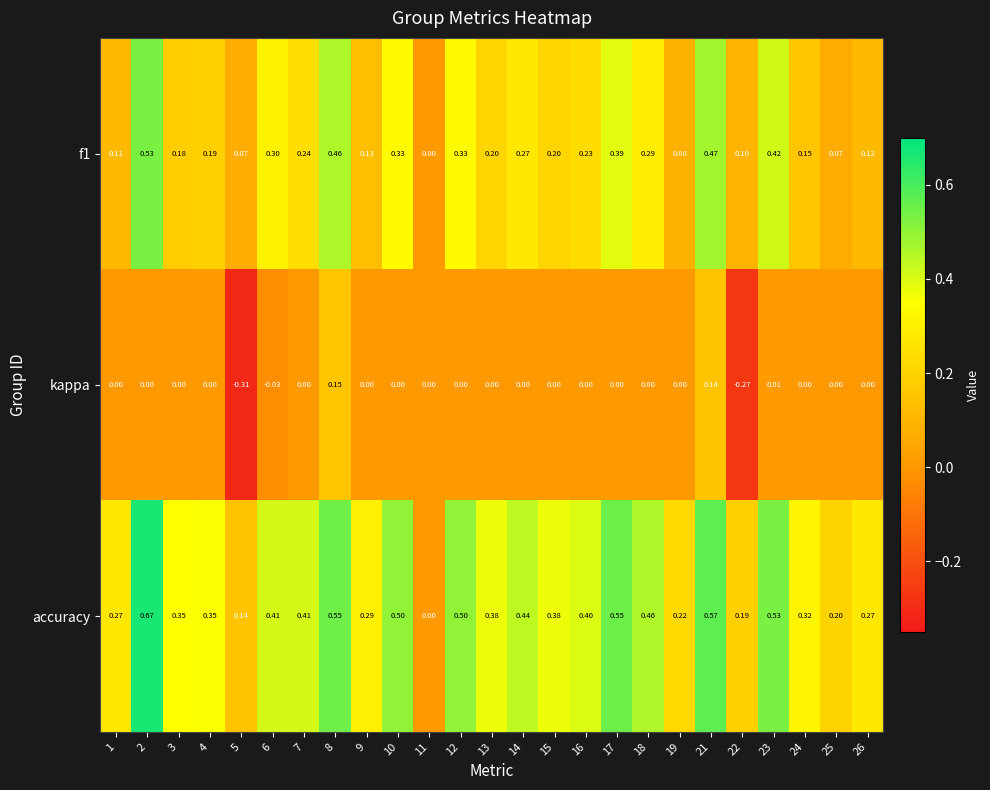

Is the value of f1 at 23 greater than the value of accuracy at 7?

Yes